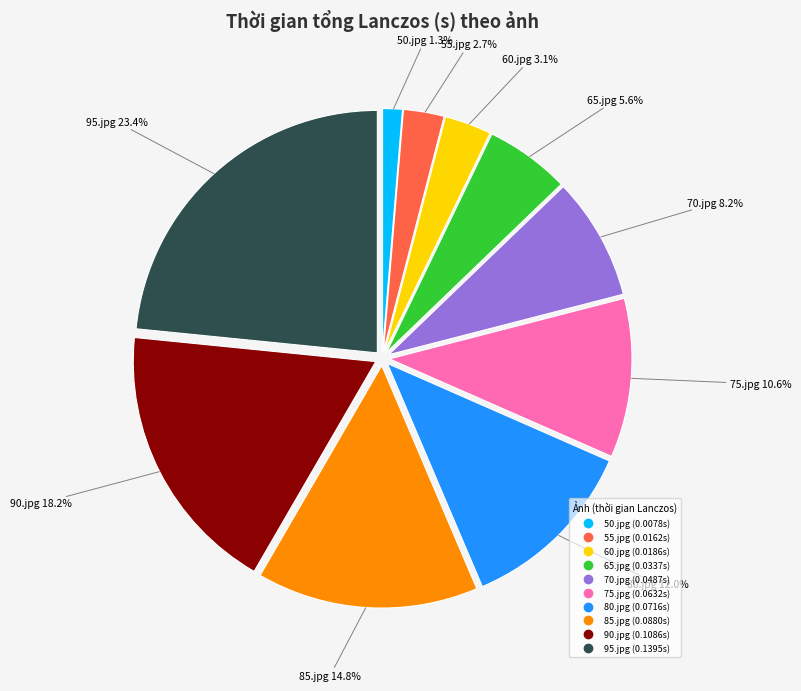

To the nearest percent, what is the difference between the largest and smallest slice percentages?

22%